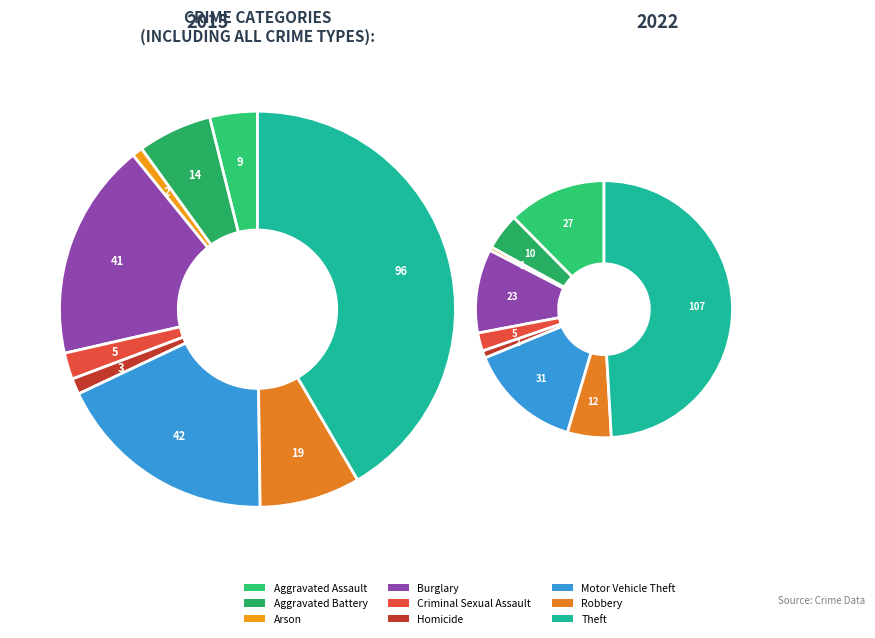

Count the number of slices in the pie.

9